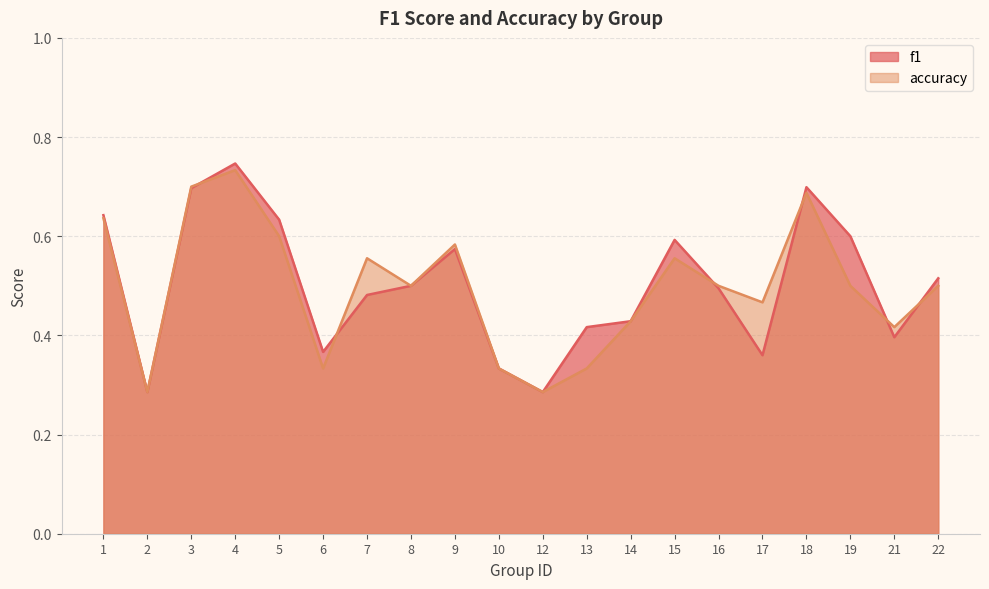

What is the value of the accuracy point at the 4th from the left?

0.7